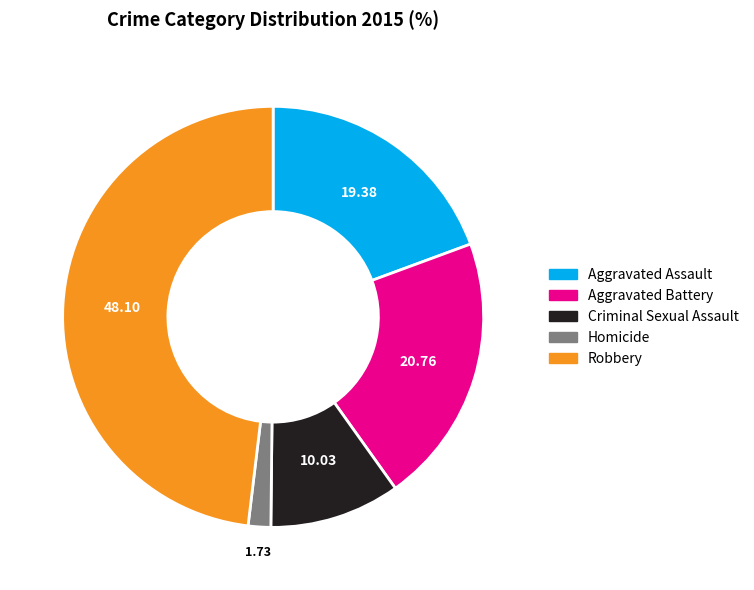

Which slice is the smallest?

Homicide